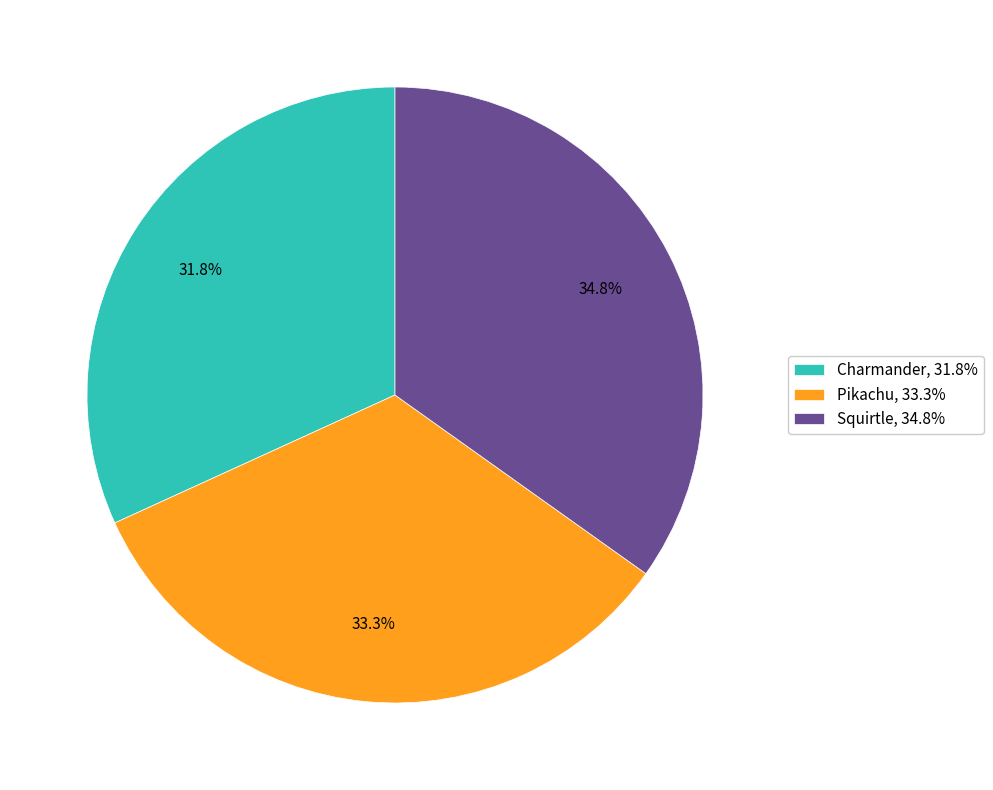

Which has a higher value, Pikachu or Charmander?

Pikachu